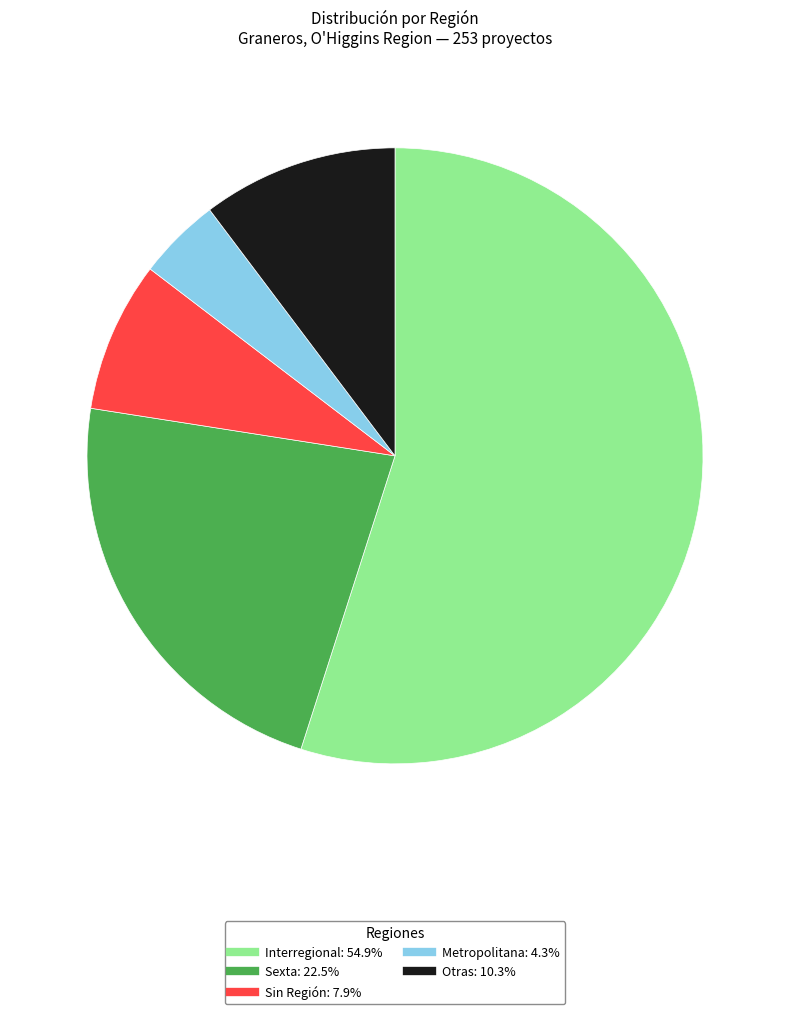

Is there a majority slice in this chart?

Yes